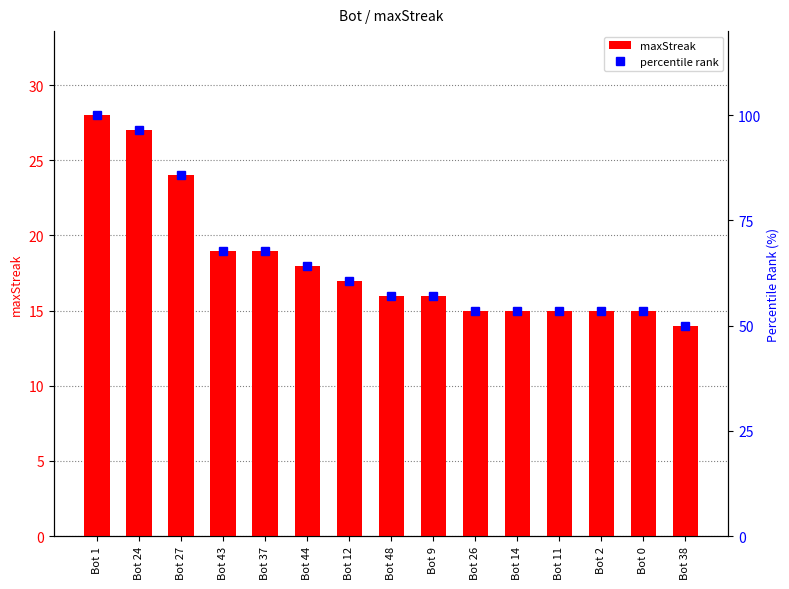

Which series changed the most between Bot 24 and Bot 11?

percentile rank